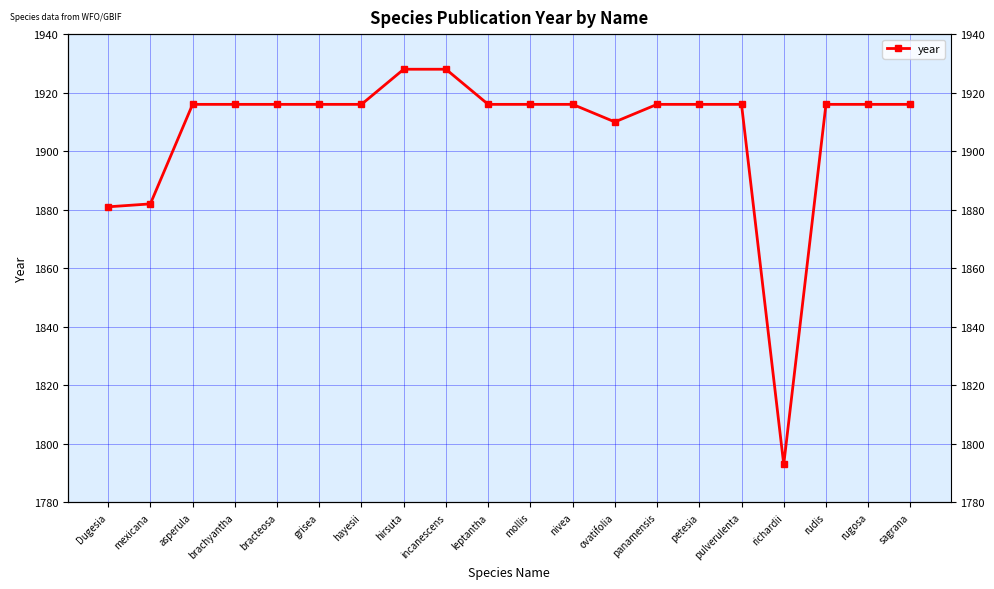

True or false: the data shows 1916 at grisea.

True